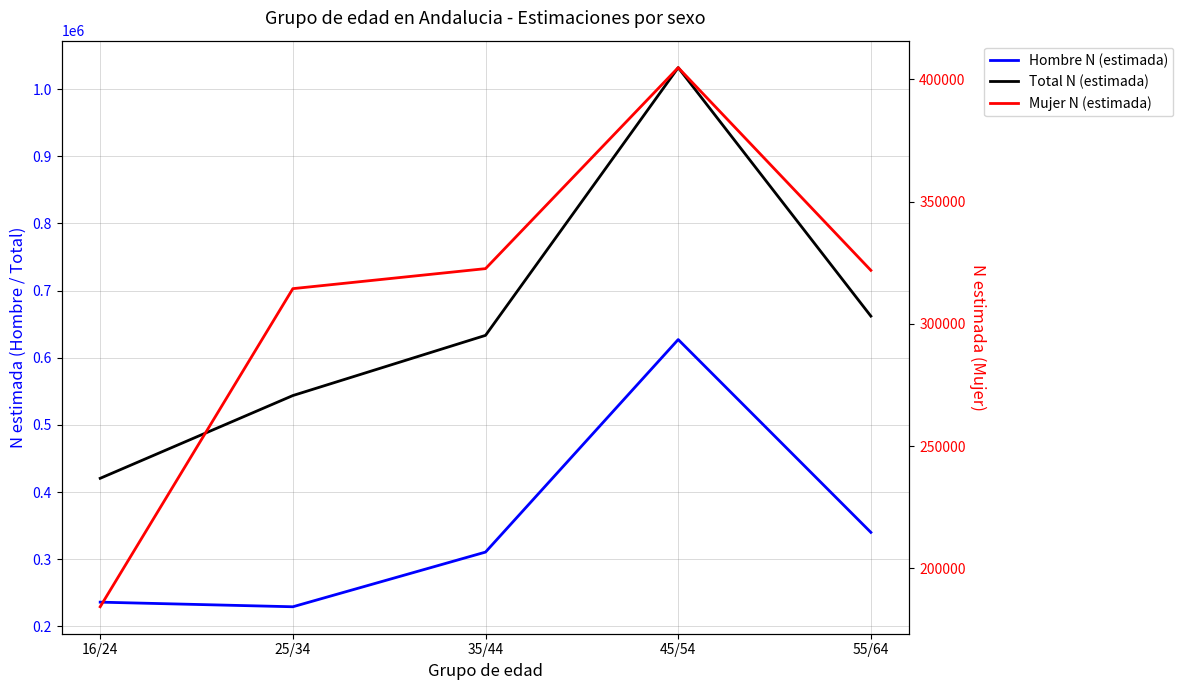

What is the label of the 4th point from the right?

25/34